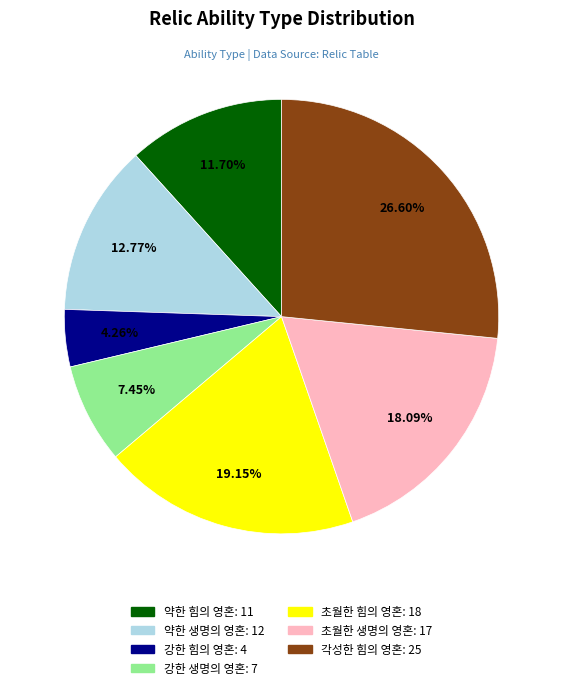

To the nearest percent, what is the difference between the 약한 생명의 영혼 and 강한 힘의 영혼 slice percentages?

9%